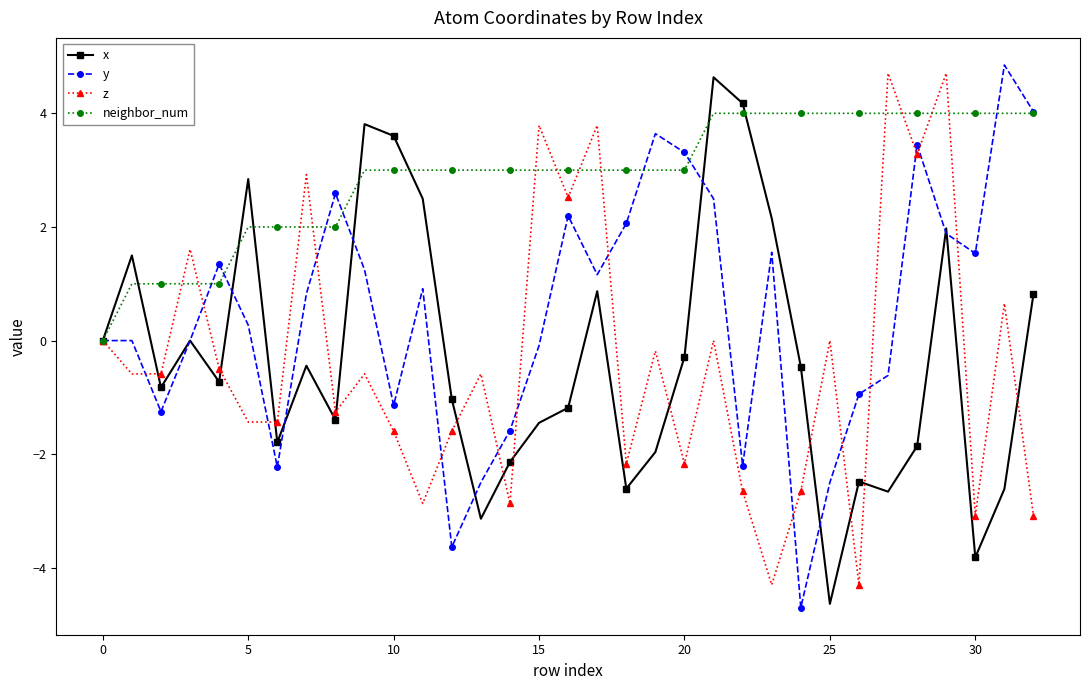

True or false: x has more than 1 interior local peaks.

True